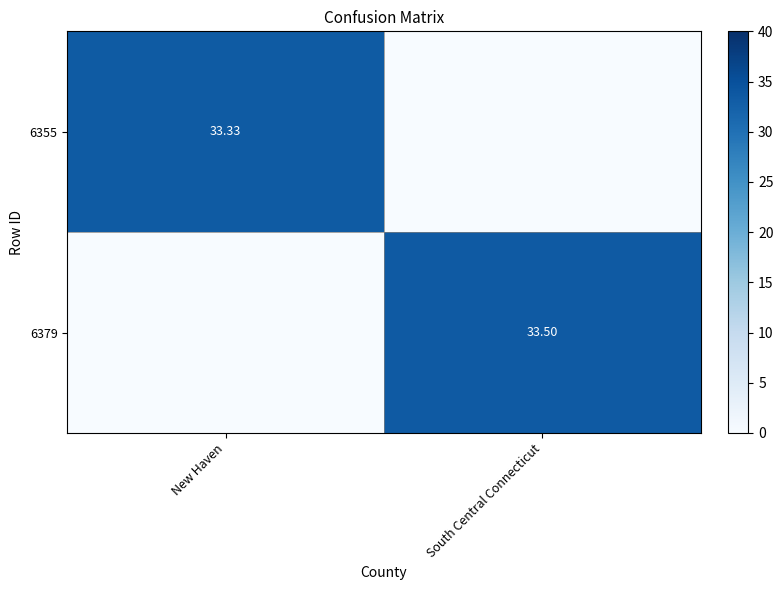

Which series has the largest total across all categories?

6379